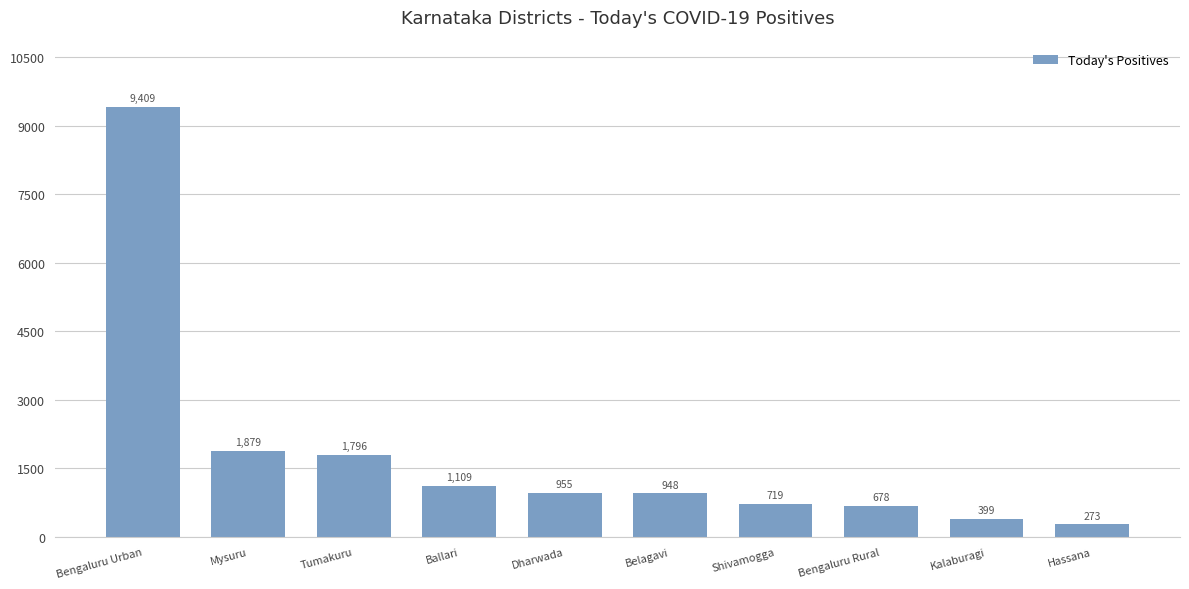

Where is the data nearest to the value 4841?

Mysuru